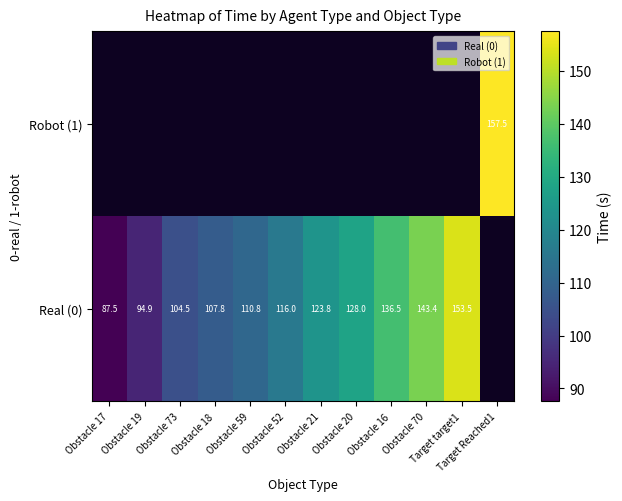

At Obstacle 20, list the series in order from smallest to largest.

Real (0), Robot (1)